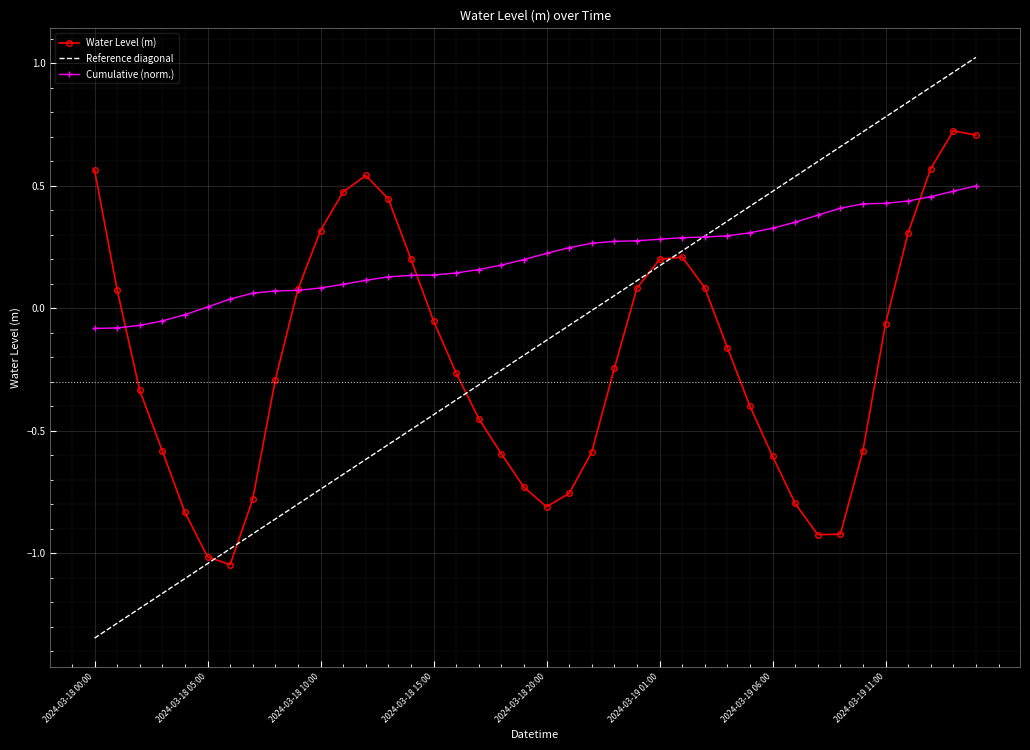

Rank the series by their maximum value, from highest to lowest.

Reference diagonal, Water Level (m), Cumulative (norm.)